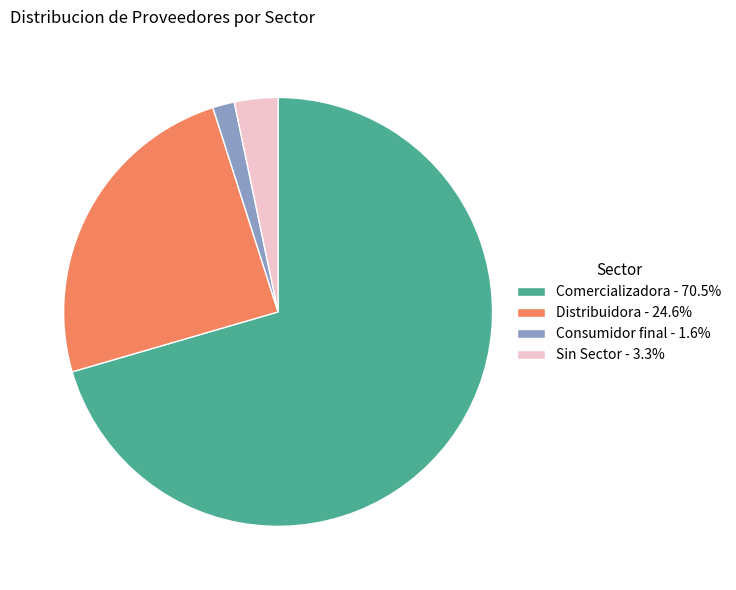

Is Comercializadora - 70.5% the majority of the pie?

Yes